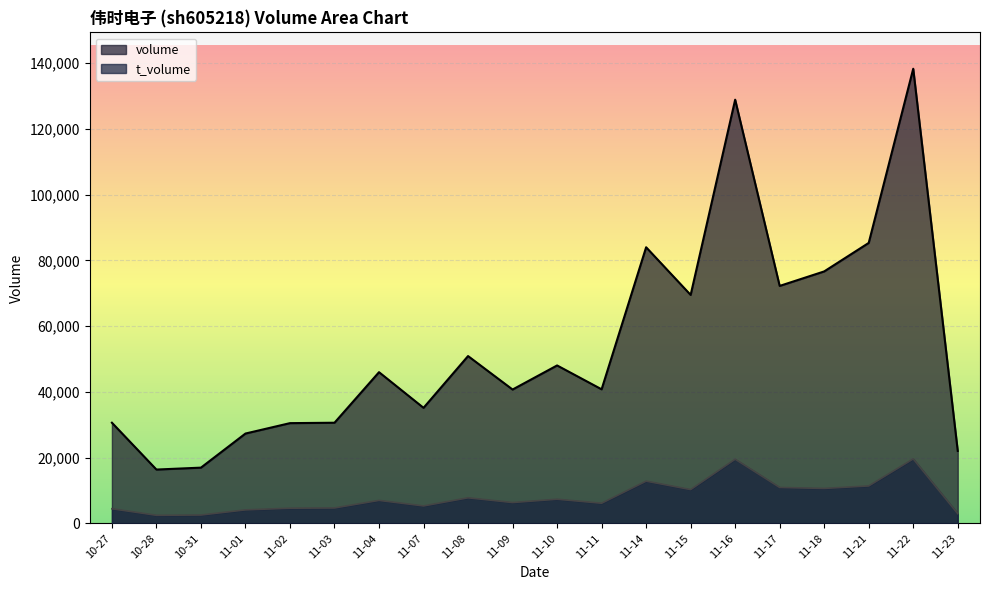

Reading left to right, extract all data points from this chart.

volume: 10-27=30629	10-28=16384	10-31=16965	11-01=27337	11-02=30503	11-03=30628	11-04=46006	11-07=35161	11-08=50908	11-09=40724	11-10=48053	11-11=40794	11-14=84005	11-15=69507	11-16=128897	11-17=72247	11-18=76657	11-21=85324	11-22=138313	11-23=22055
t_volume: 10-27=4457	10-28=2467	10-31=2551	11-01=4112	11-02=4627	11-03=4699	11-04=6999	11-07=5315	11-08=7786	11-09=6345	11-10=7355	11-11=6141	11-14=12855	11-15=10291	11-16=19525	11-17=10932	11-18=10643	11-21=11398	11-22=19612	11-23=2966